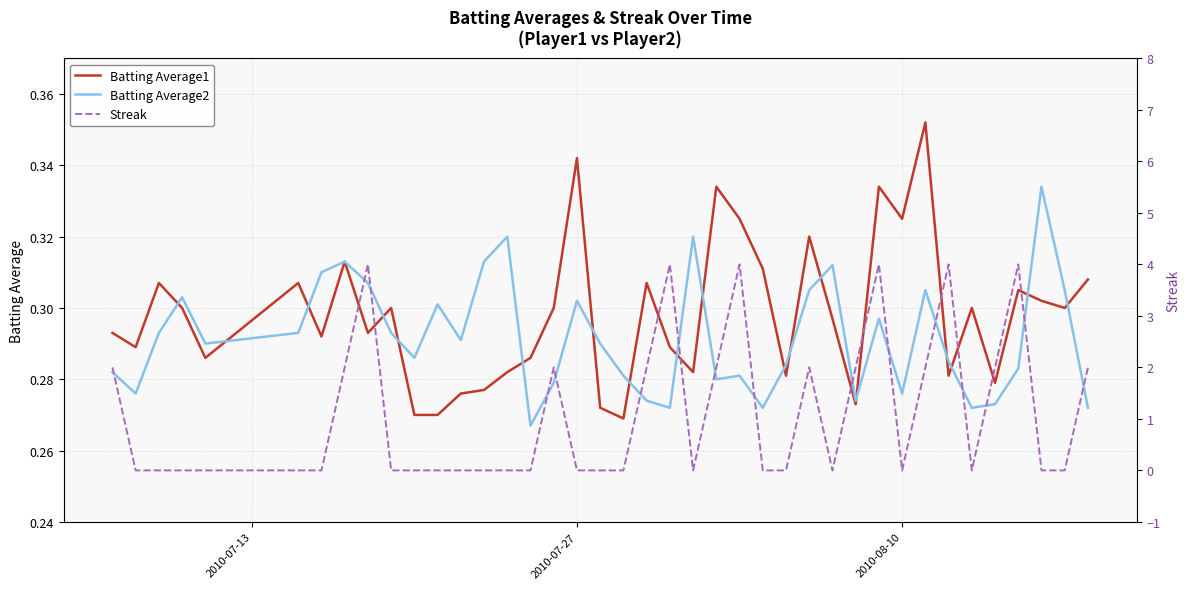

Rank the series by their maximum value, from highest to lowest.

Streak, Batting Average1, Batting Average2